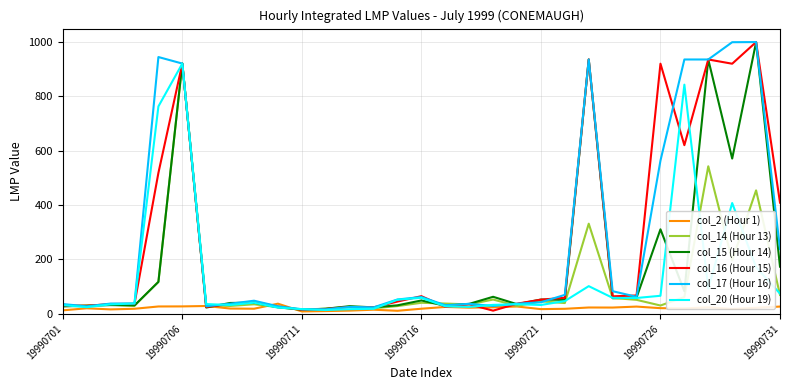

What is the greatest value displayed?

999.0